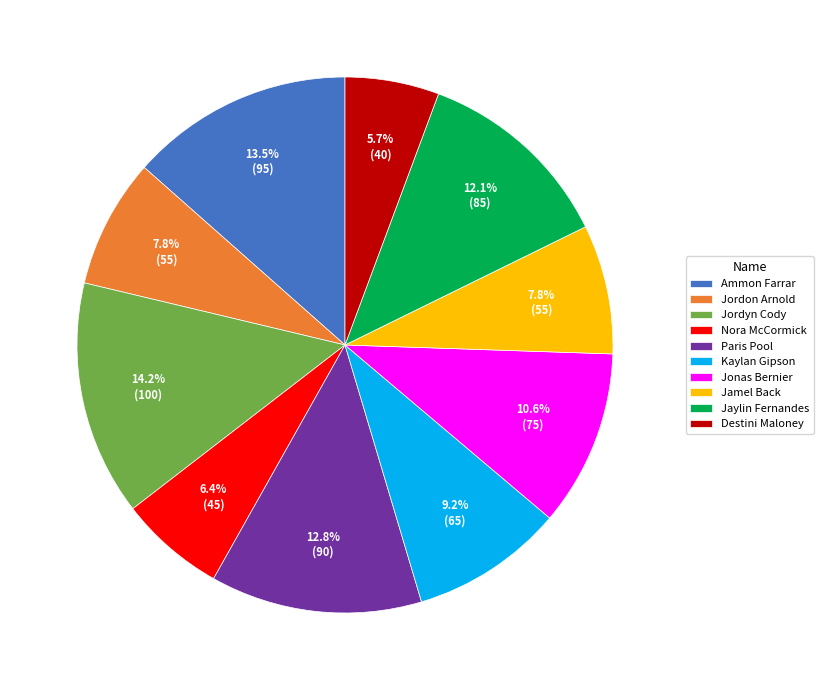

To the nearest percent, what is the difference between the Kaylan Gipson and Jamel Back slice percentages?

1%